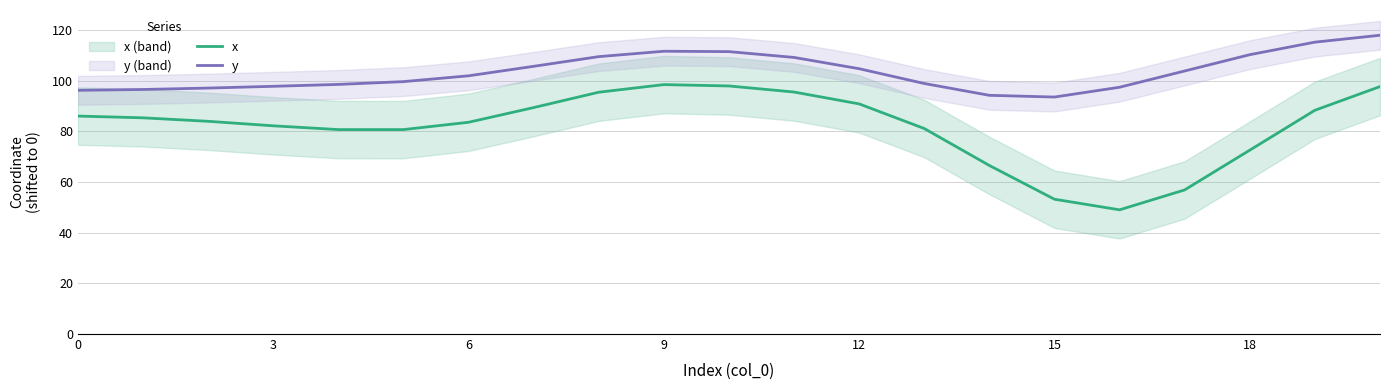

What is the maximum value for y?

118.0